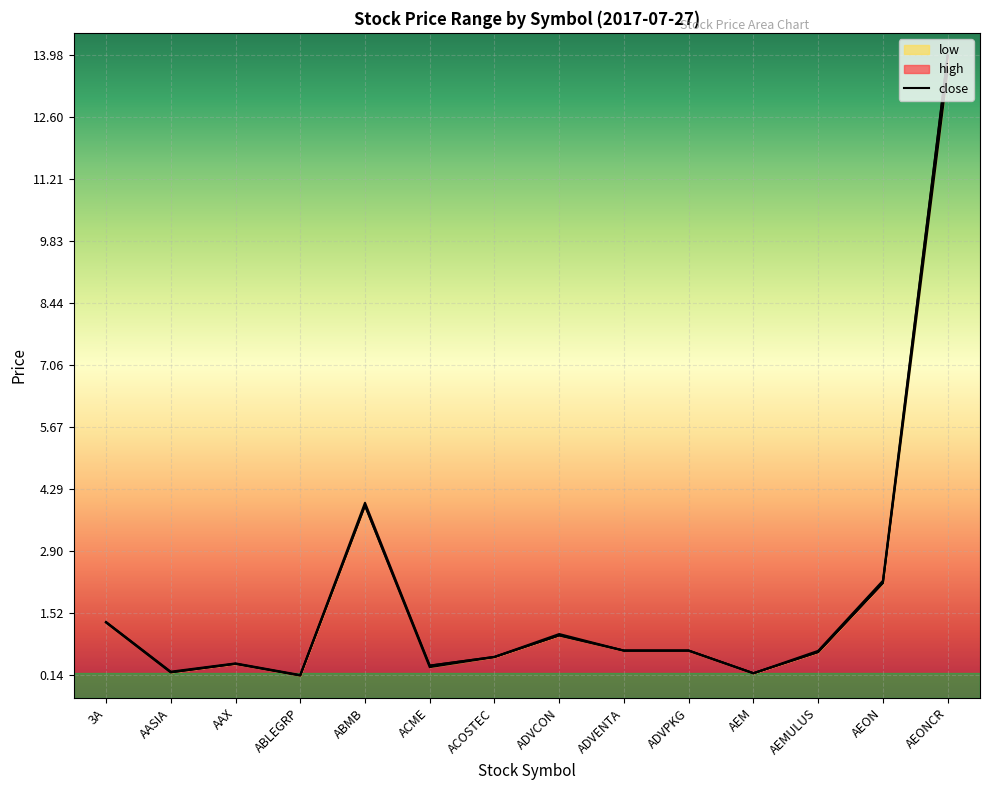

True or false: close has more than 1 points higher than both neighbors.

True